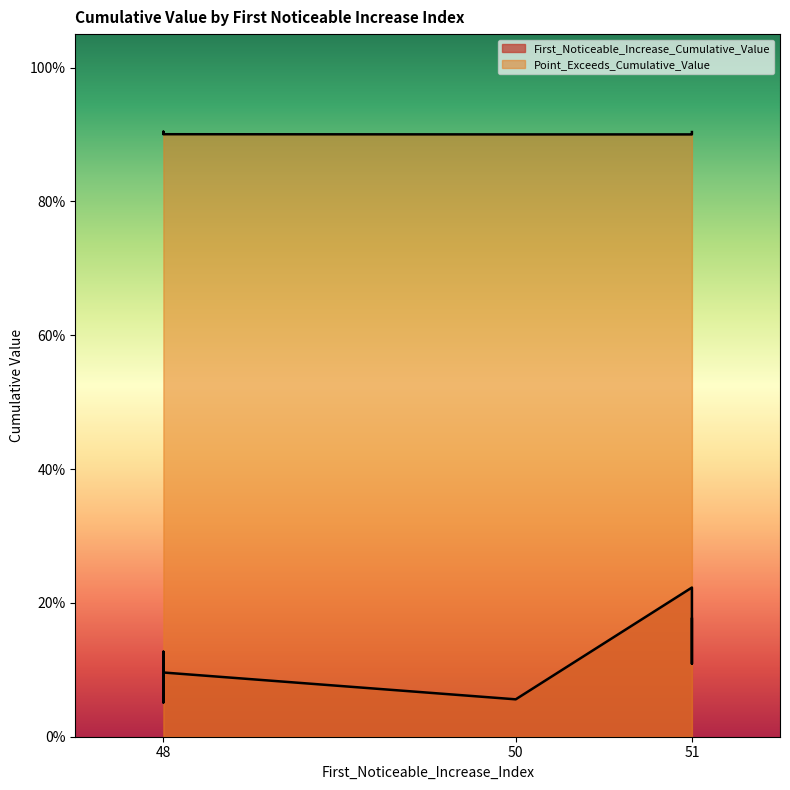

Where is the first local minimum for First_Noticeable_Increase_Cumulative_Value?

50